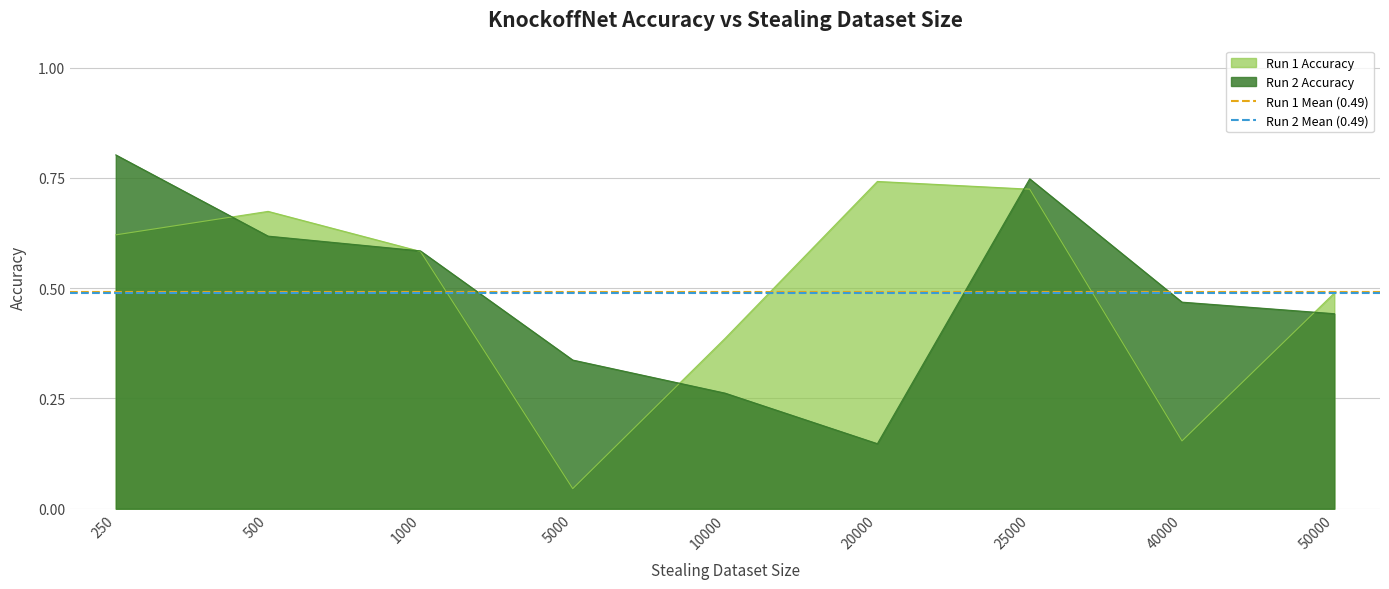

The Run 2 Mean (0.49) series shows 0.8 at 250. True or false?

False